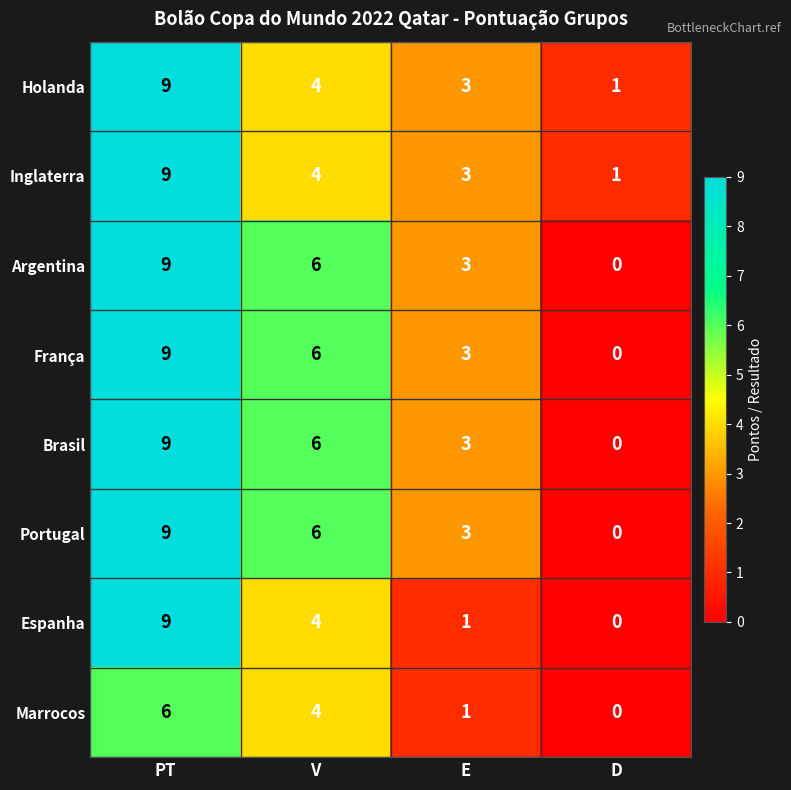

What is the difference between the maximum and minimum values in the Holanda series?

8